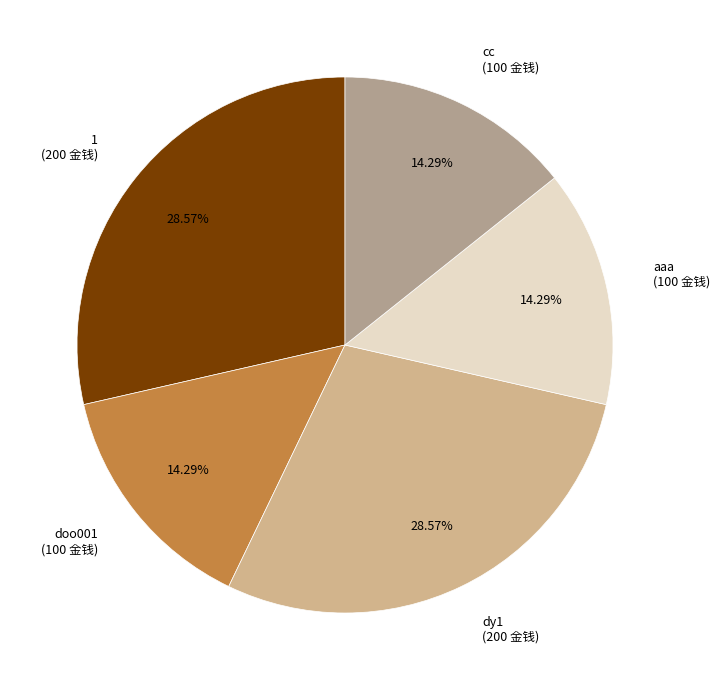

What is the ratio of the value at doo001 (100 金钱) to the value at aaa (100 金钱)?

1.0